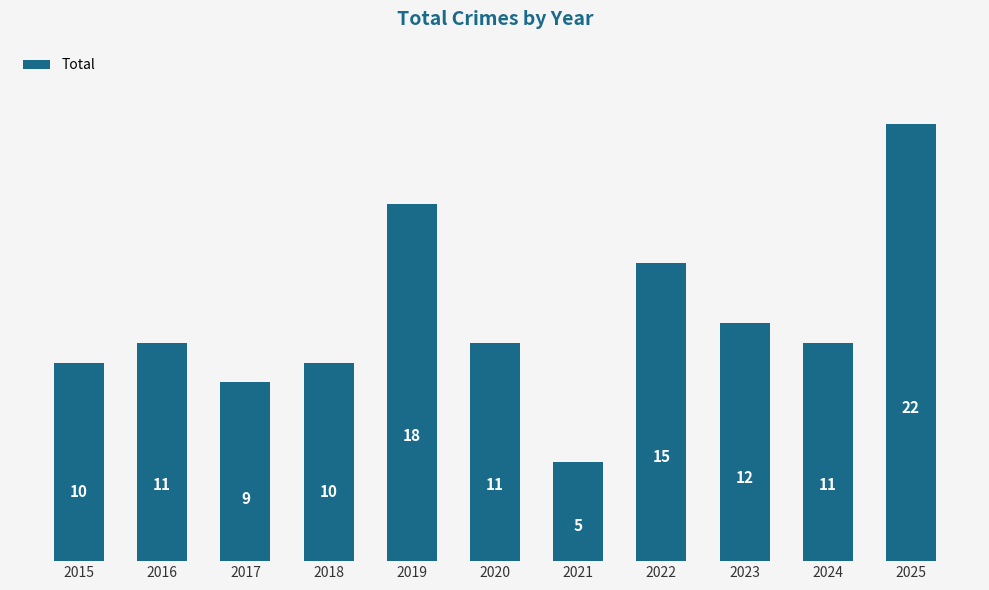

Which label corresponds to the smallest value in the chart?

2021